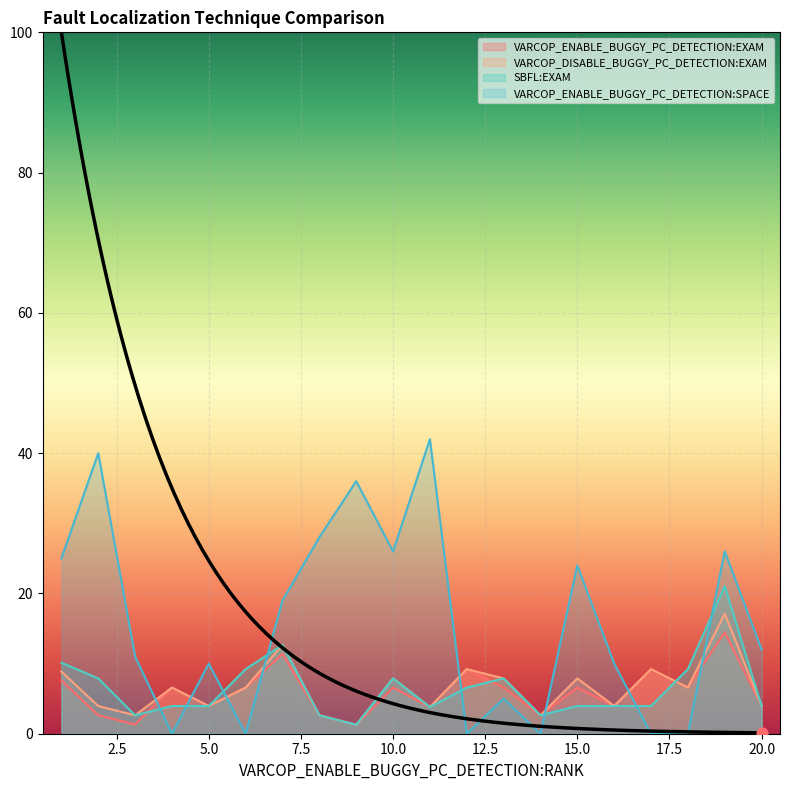

Is the value of VARCOP_ENABLE_BUGGY_PC_DETECTION:SPACE at 6 greater than the value of VARCOP_ENABLE_BUGGY_PC_DETECTION:EXAM at 9?

No